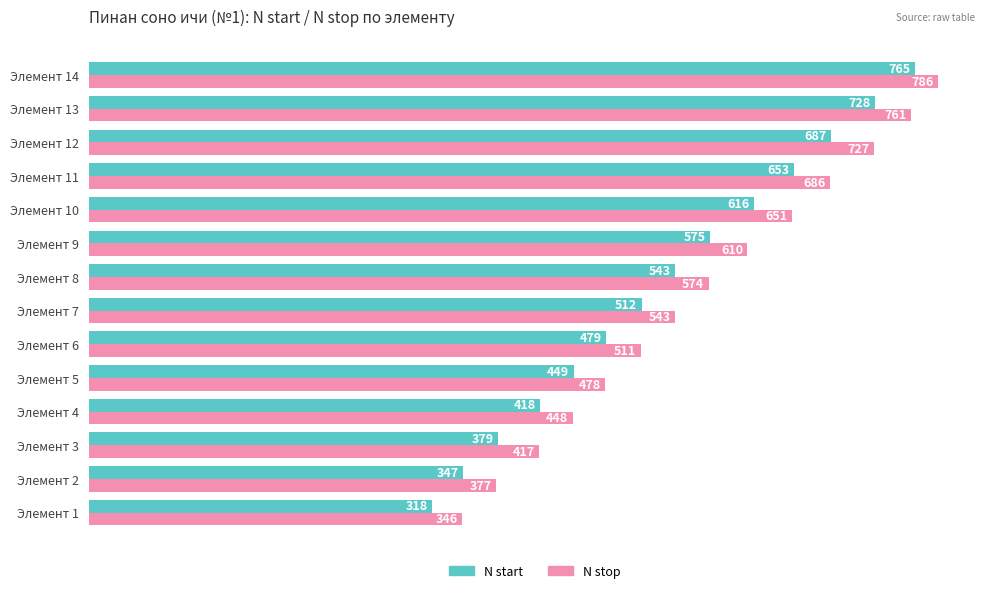

List the series in order of their overall mean, highest first.

N stop, N start